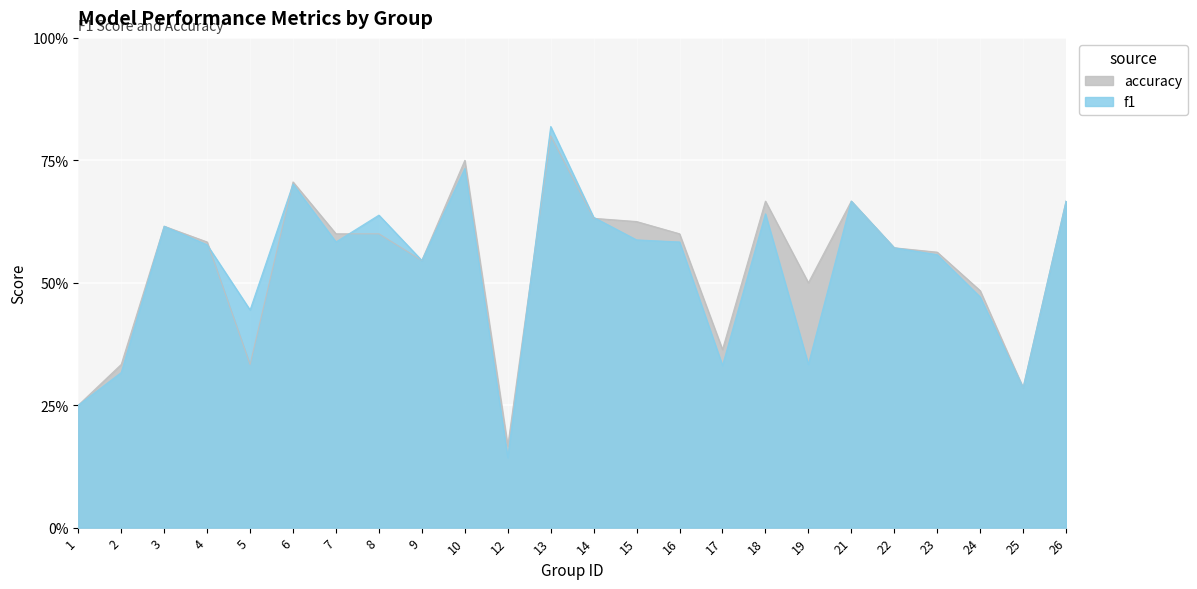

In f1, how many points are lower than both neighbors (excluding endpoints)?

7